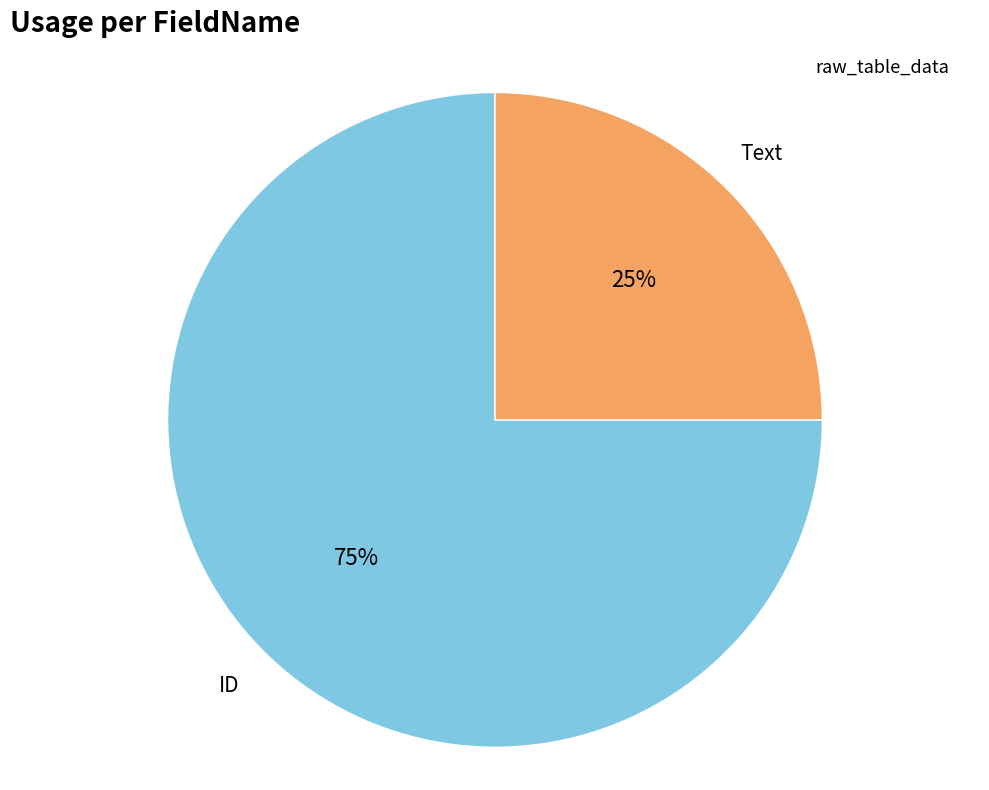

To the nearest percent, what is the average slice percentage?

50%